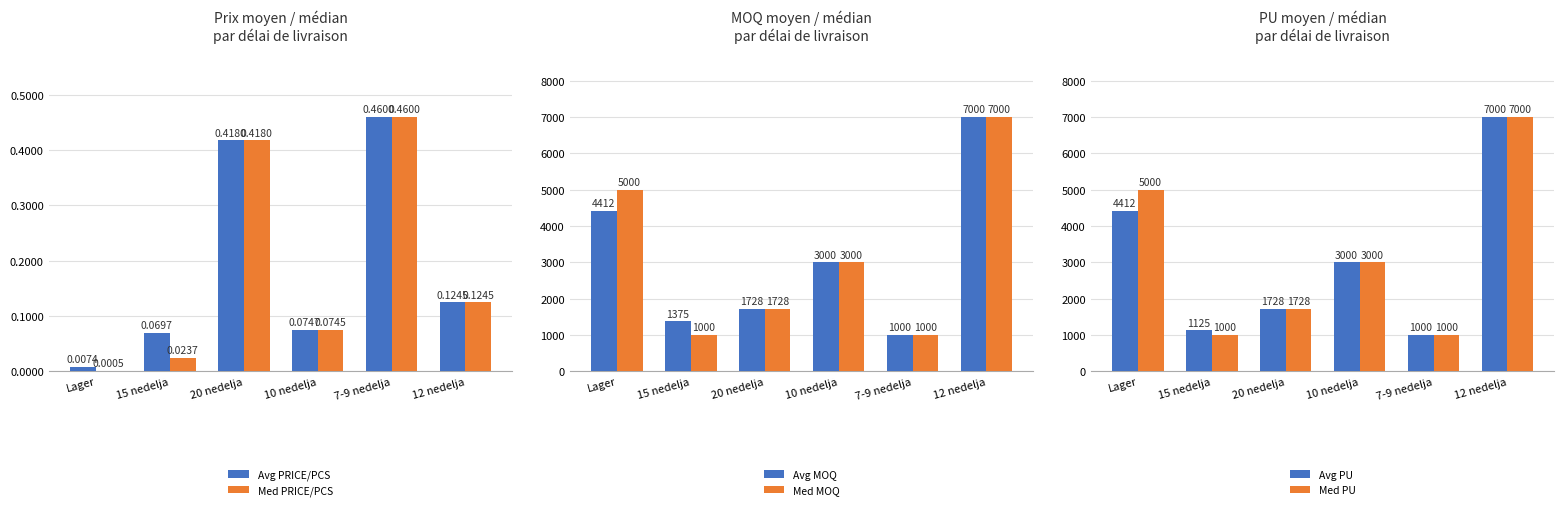

Is the value of Avg PU at Lager greater than the value of Med PRICE/PCS at 20 nedelja?

Yes